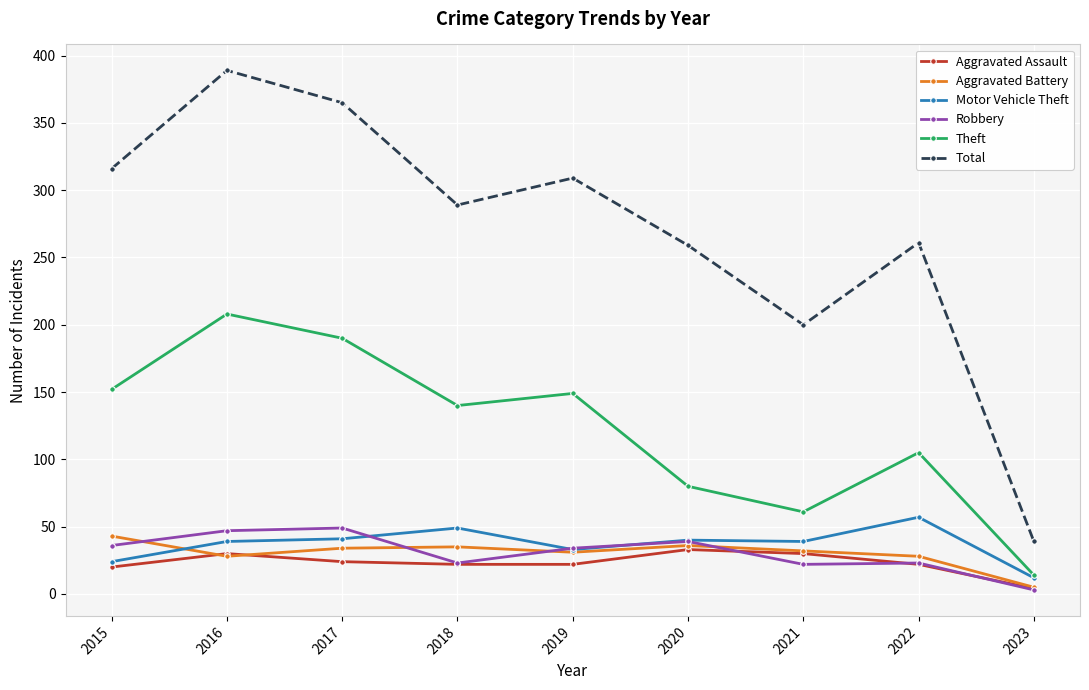

Where is the first local maximum for Total?

2016